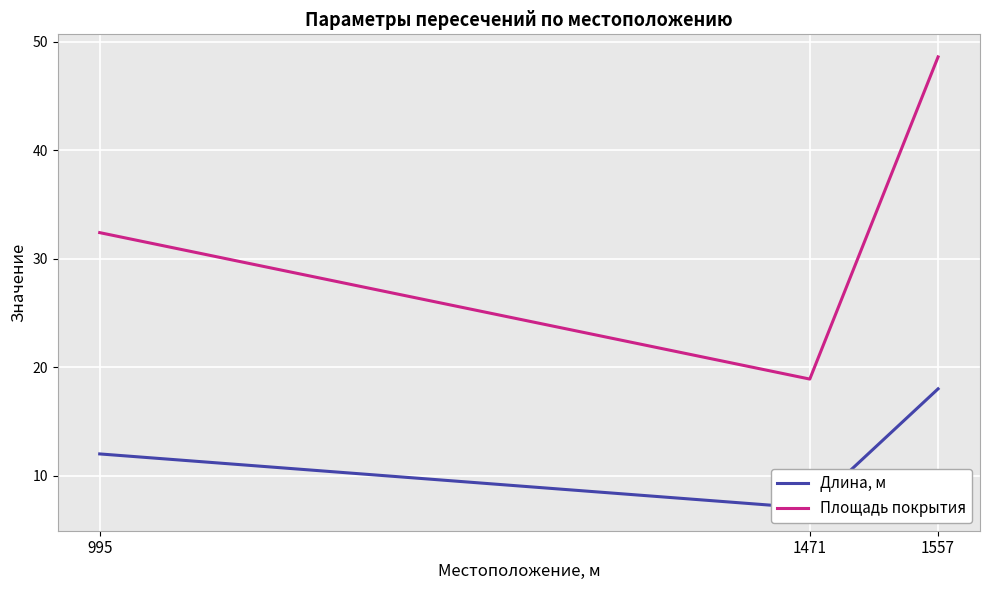

Which series has the largest total across all categories?

Площадь покрытия